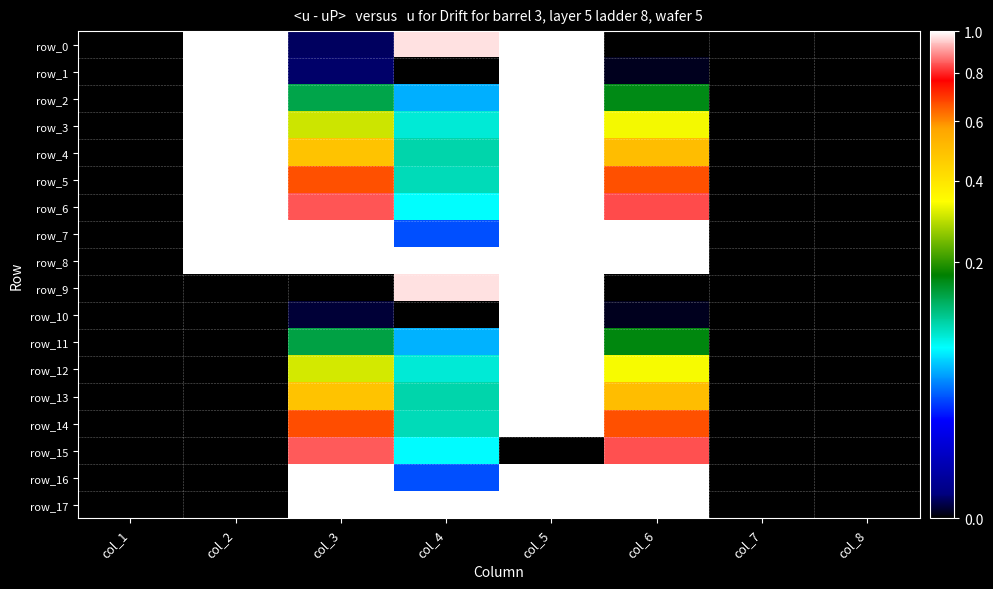

Rank the series by their maximum value, from lowest to highest.

row_15, row_0, row_1, row_2, row_3, row_4, row_5, row_6, row_7, row_8, row_9, row_10, row_11, row_12, row_13, row_14, row_16, row_17